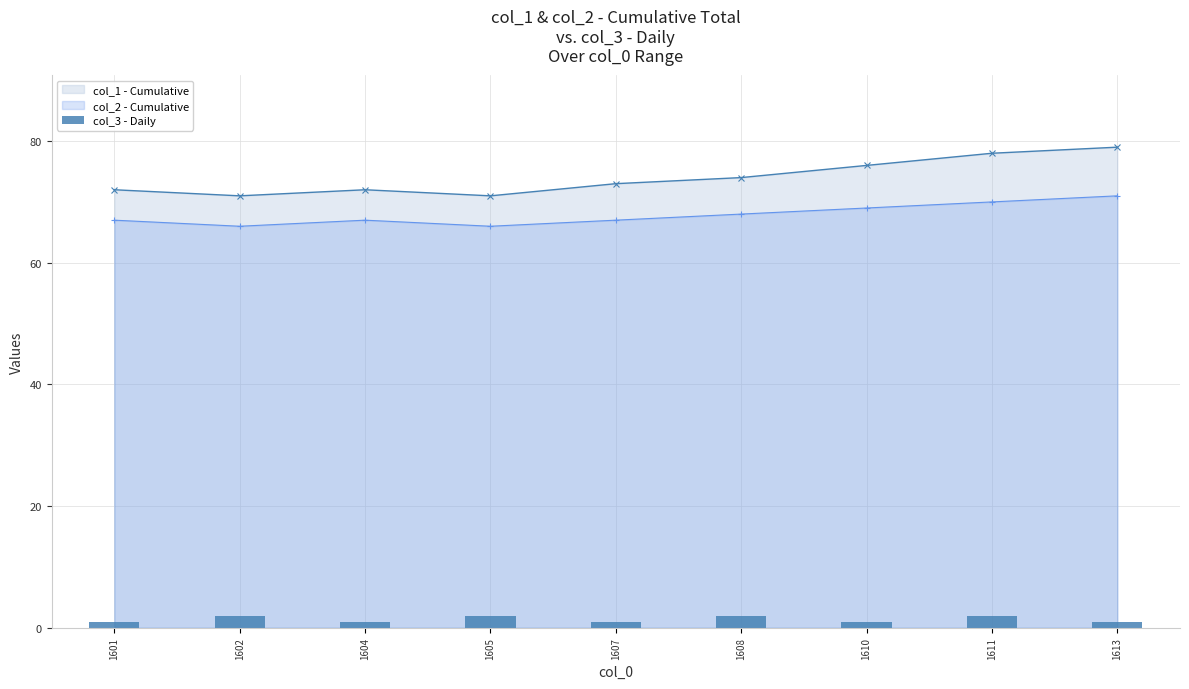

What is the sum of the values at 1611 and 1610?

3